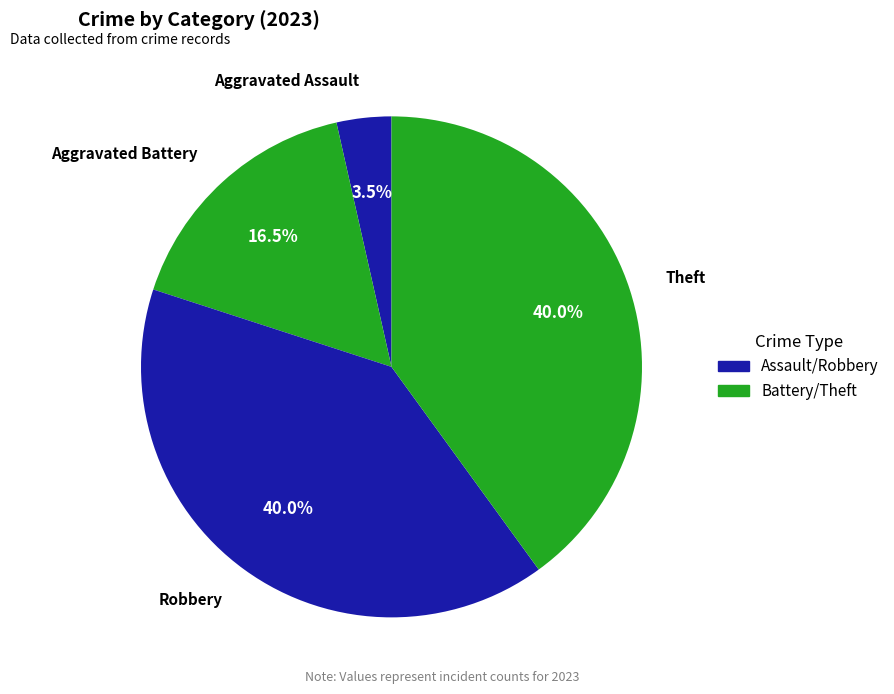

How many slices are in this pie chart?

4